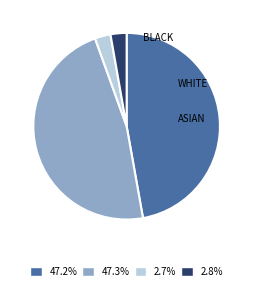

Does any single category account for the majority?

No